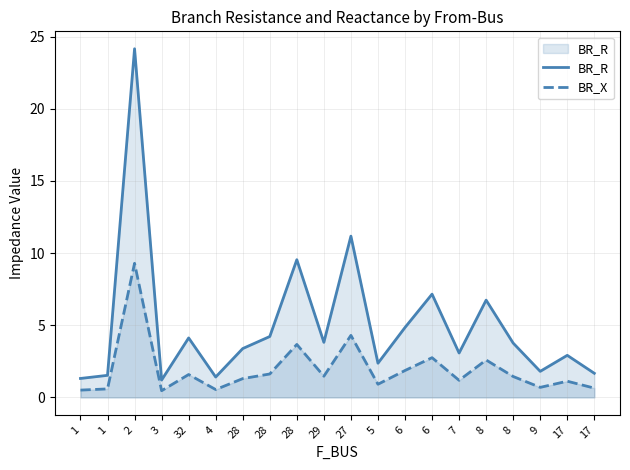

Does the chart have visible grid lines?

Yes